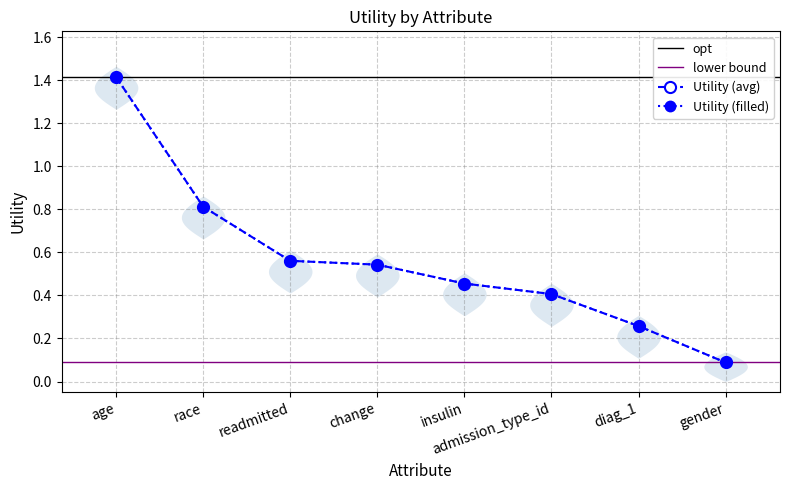

How many series are shown in this chart?

1